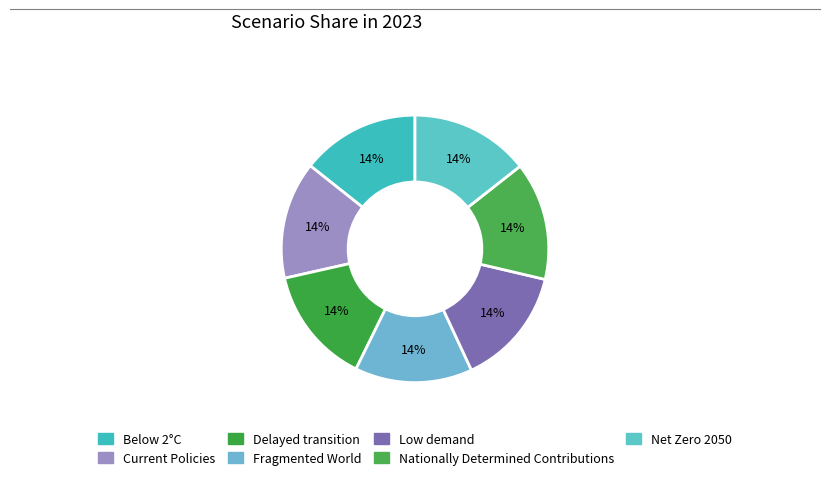

Is it true that Net Zero 2050 is 22% of the pie?

False